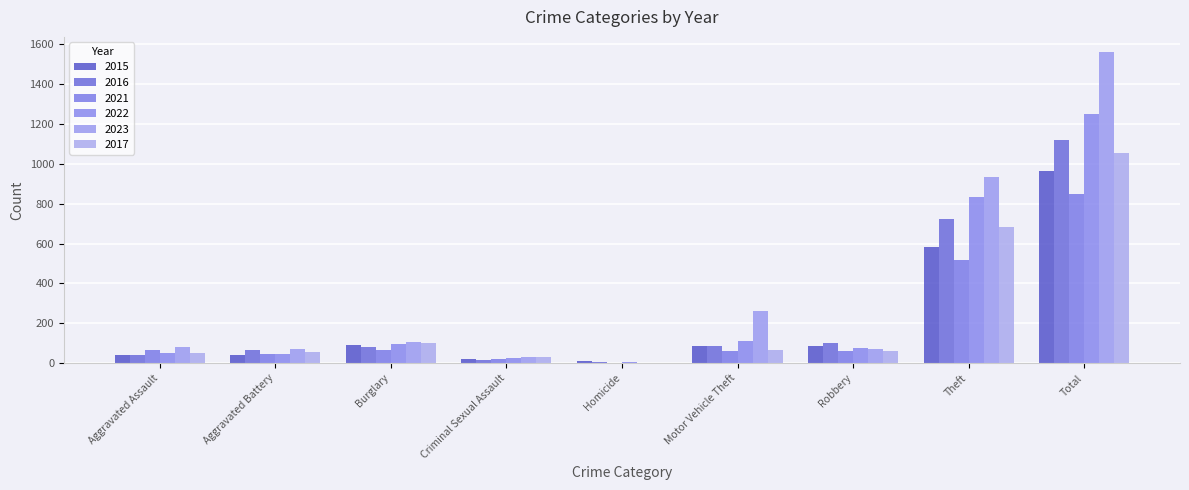

Where is 2023 nearest to the value 781?

Theft